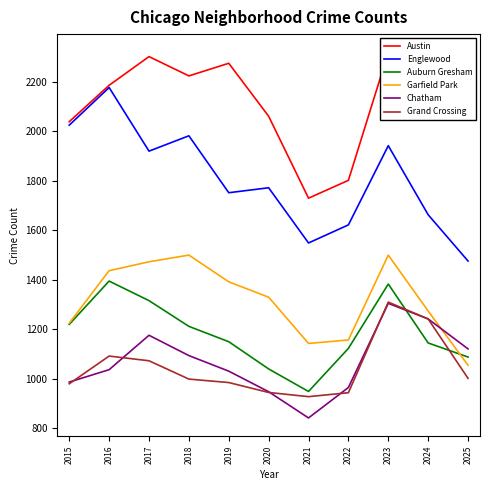

How many lines are shown in the chart?

6